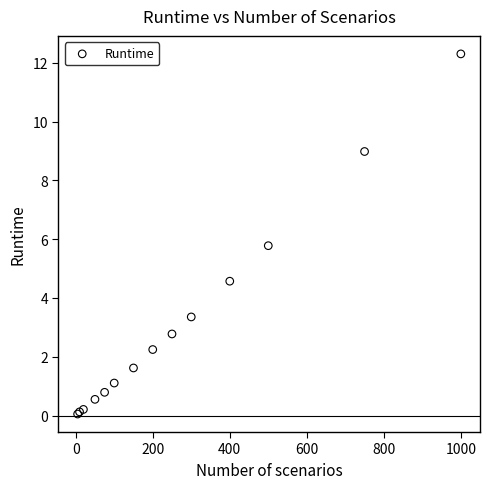

What Y value in the scatter plot is closest to 6?

5.8